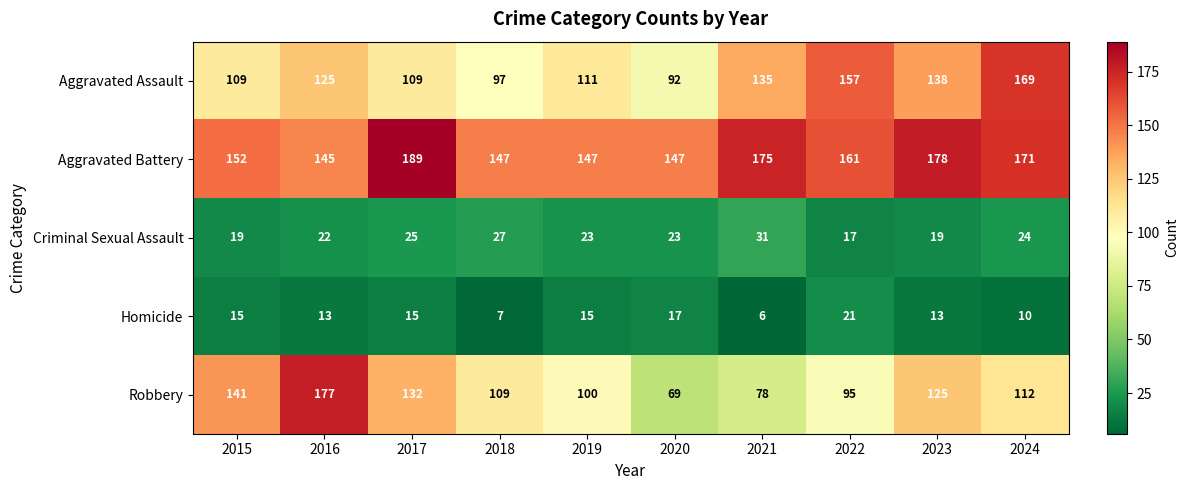

Count the number of data series in this chart.

5